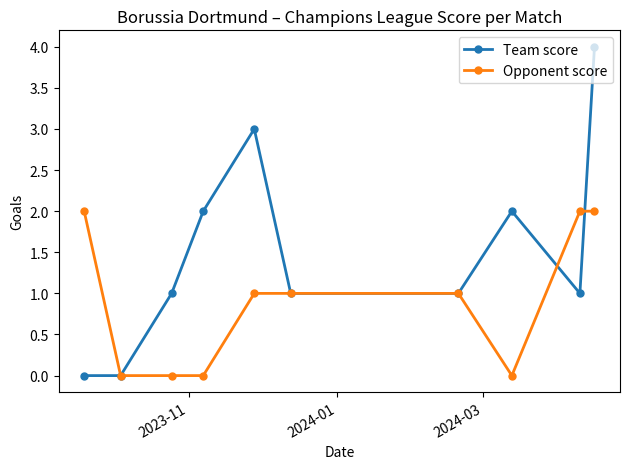

What is the greatest value displayed?

4